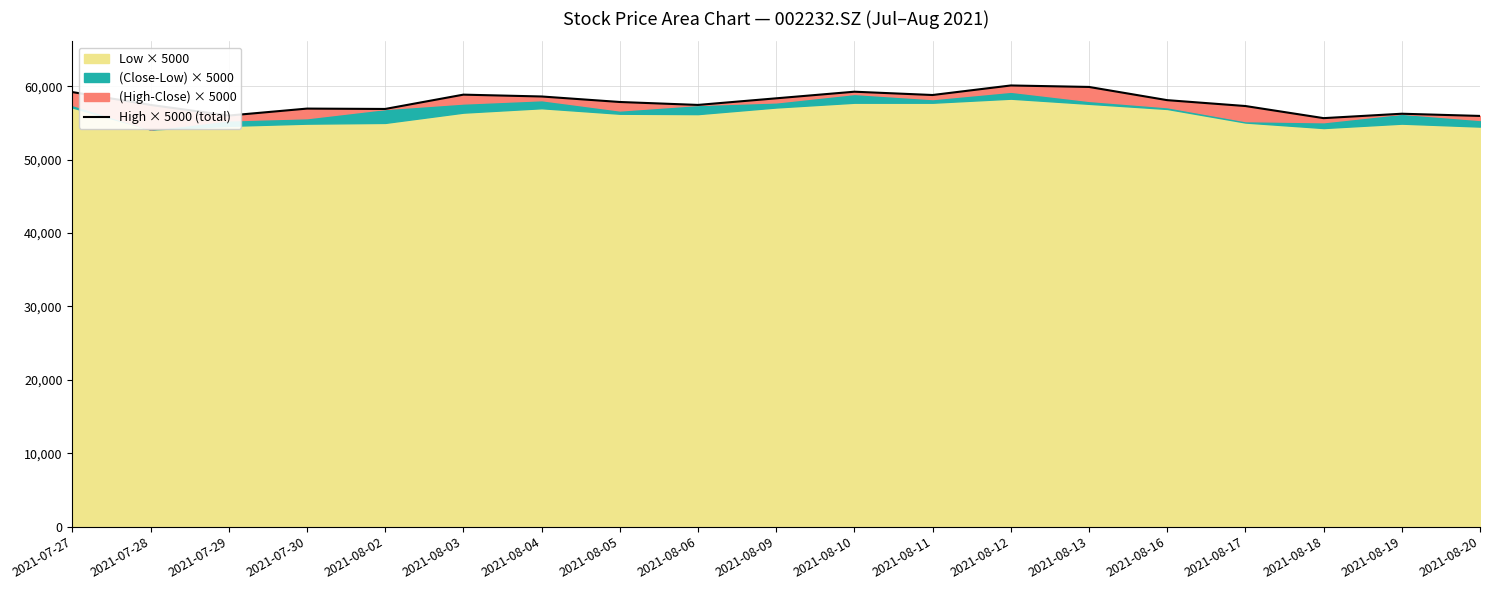

What is the difference between the second highest and minimum values?

4250.0